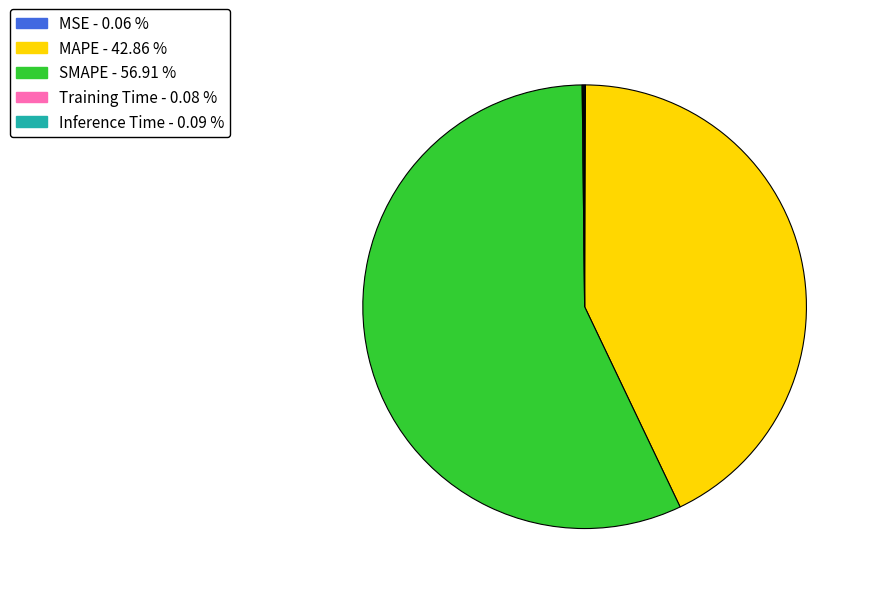

Which slice is the largest?

SMAPE